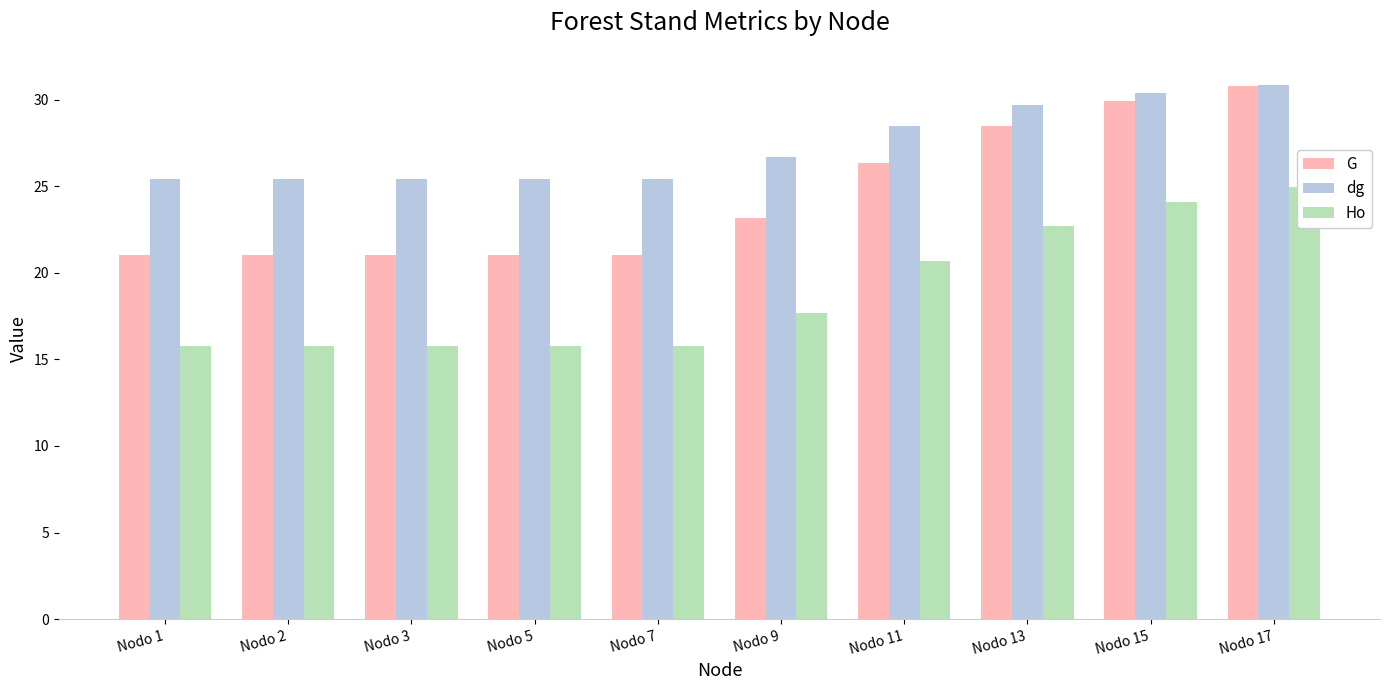

What is the maximum value shown in the chart?

30.9